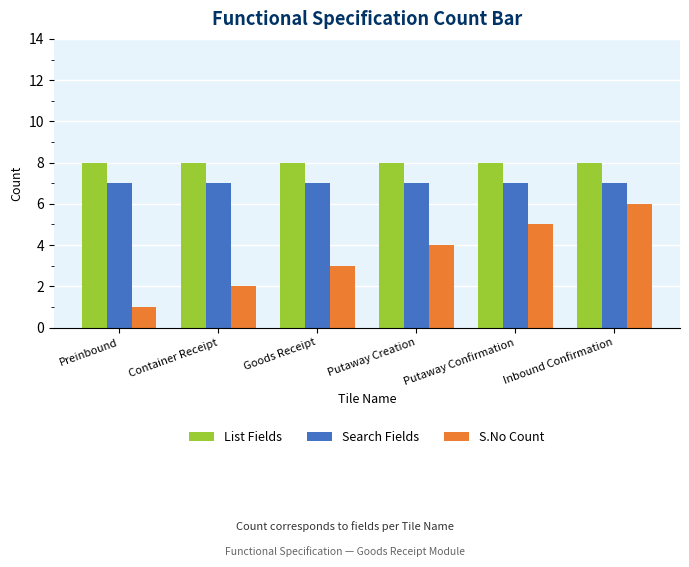

What are all the series names shown in the legend?

List Fields, Search Fields, S.No Count